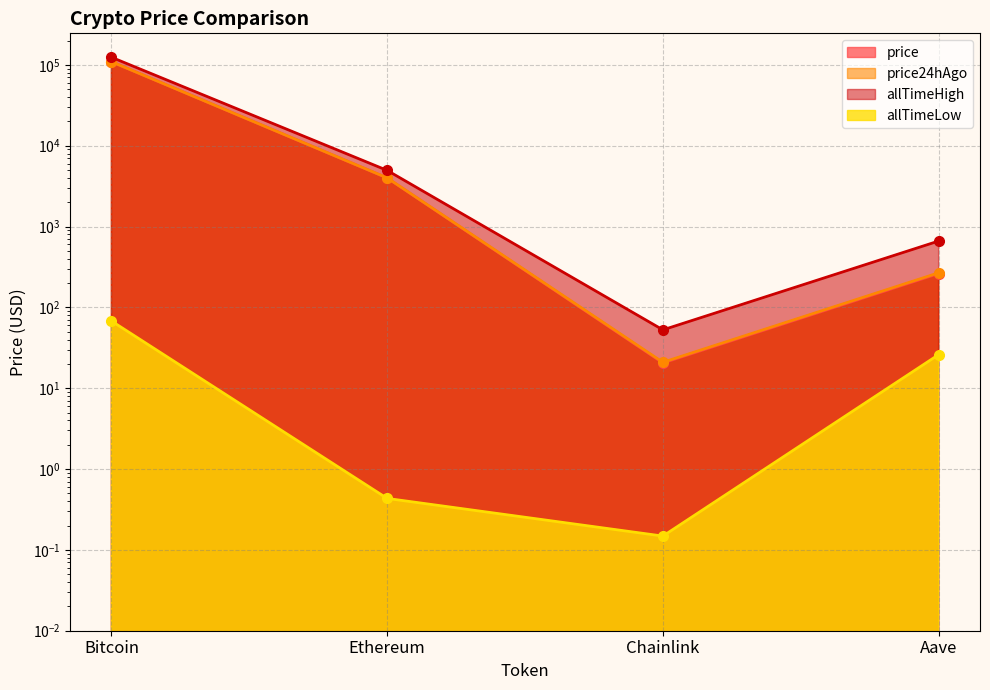

What are all the series names shown in the legend?

price, price24hAgo, allTimeHigh, allTimeLow